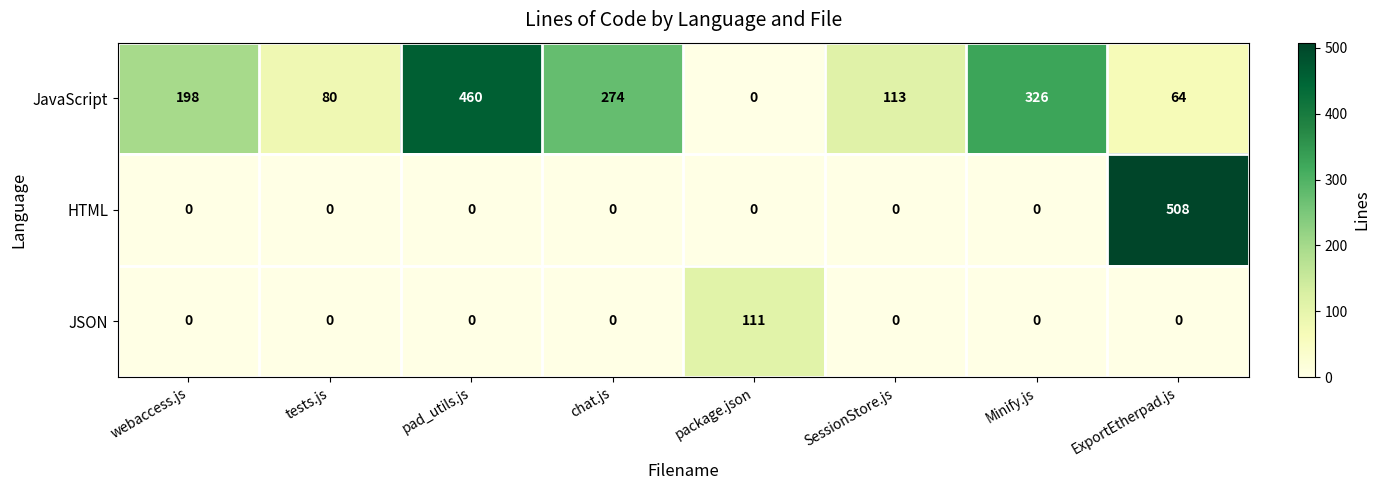

The HTML series shows -153 at SessionStore.js. True or false?

False